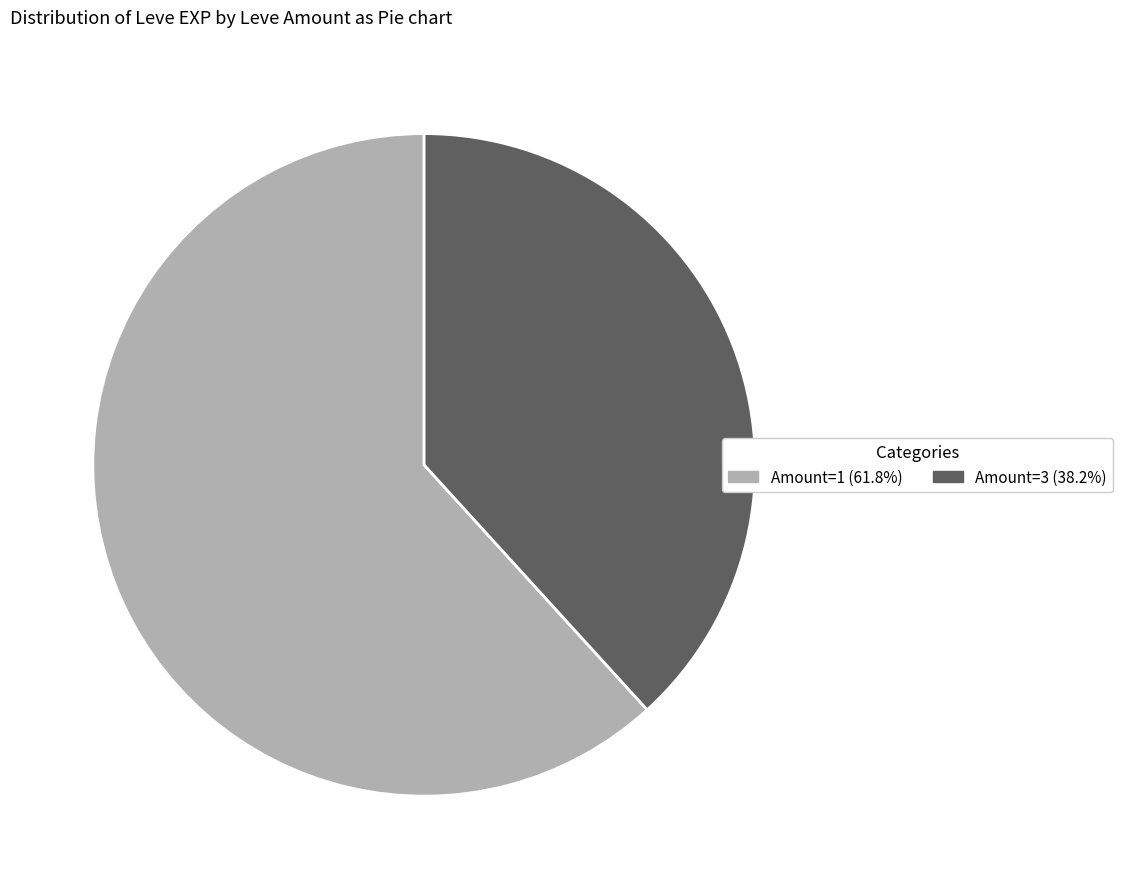

Is there a majority slice in this chart?

Yes